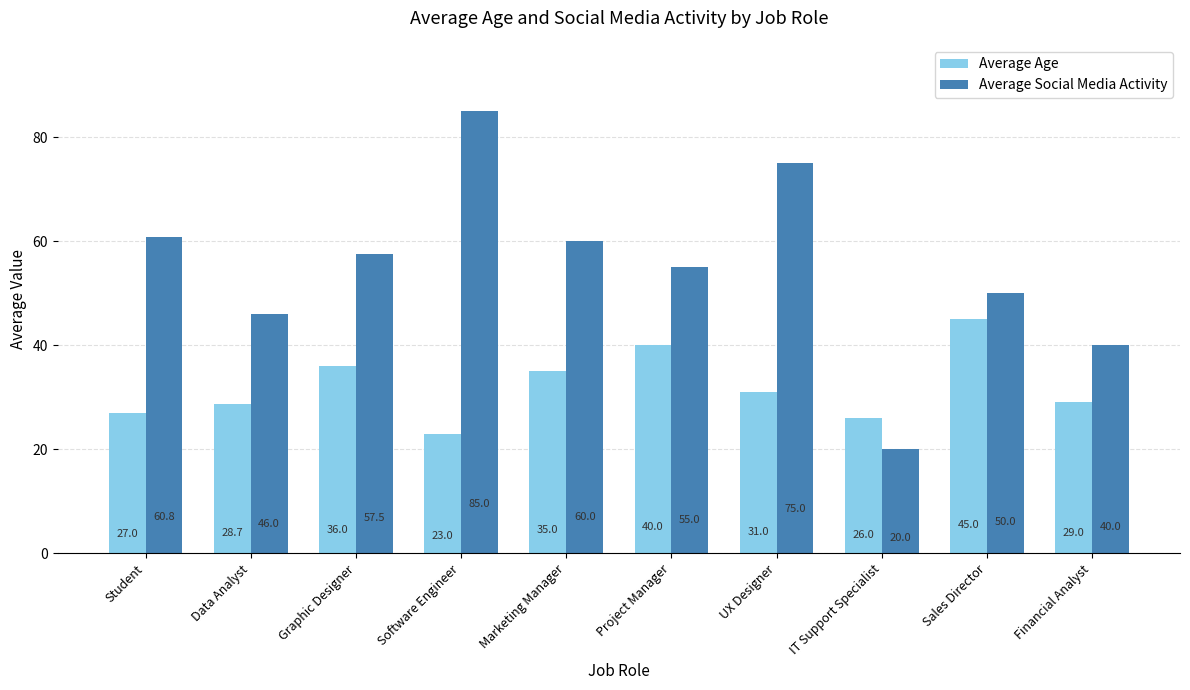

What is the maximum value shown in the chart?

85.0